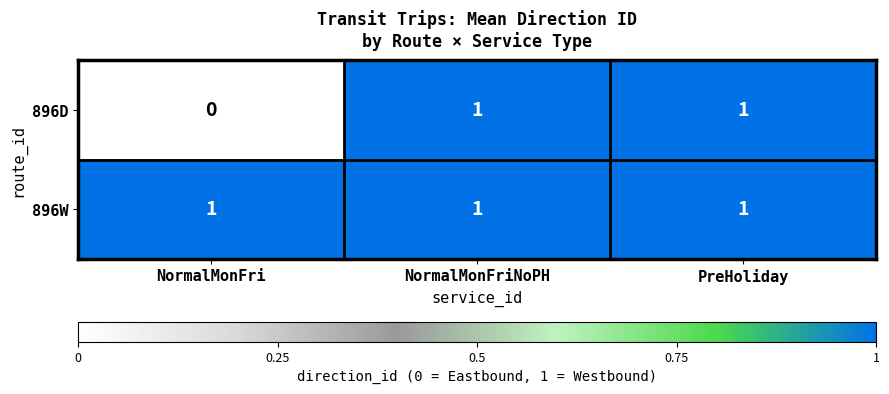

List the series in order of their overall mean, lowest first.

896D, 896W